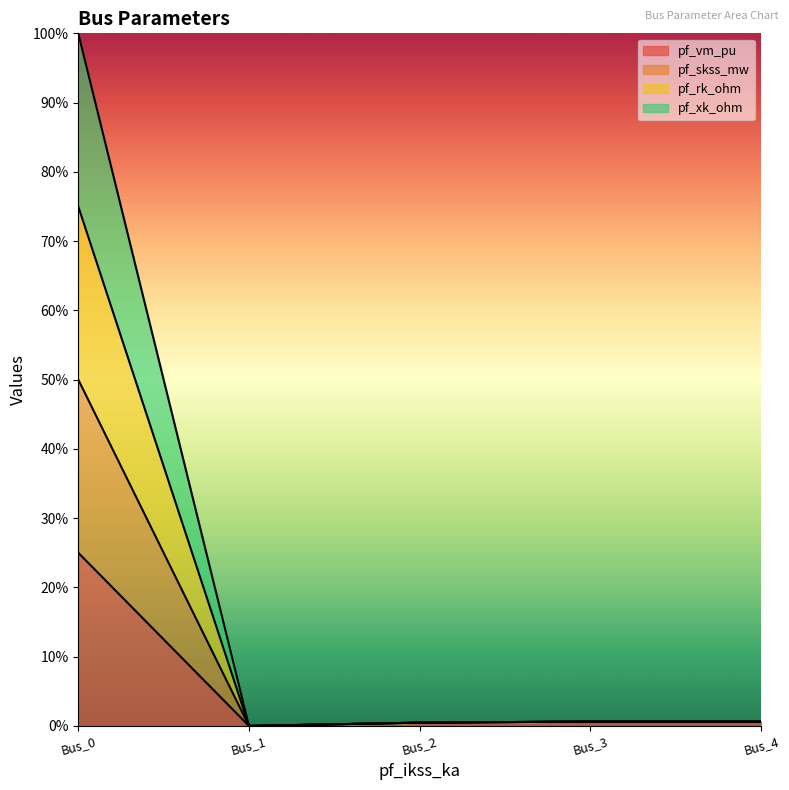

At which category is the sum across all series the highest?

Bus_0